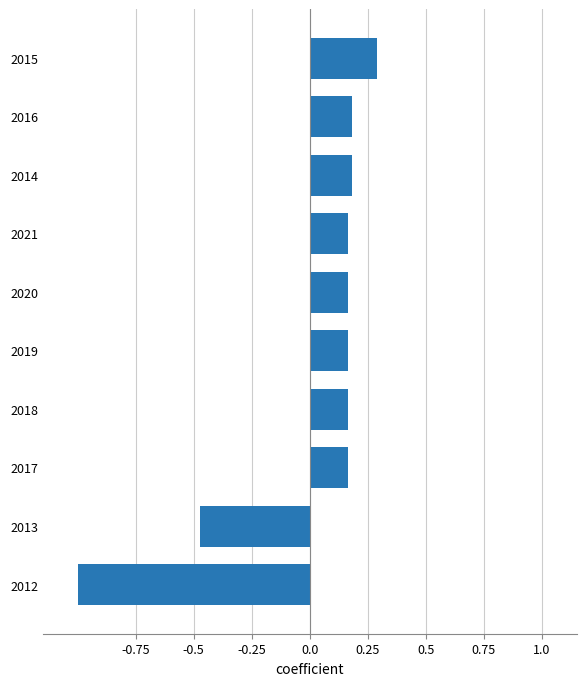

Is it true that the value at 2019 is 0.3?

False